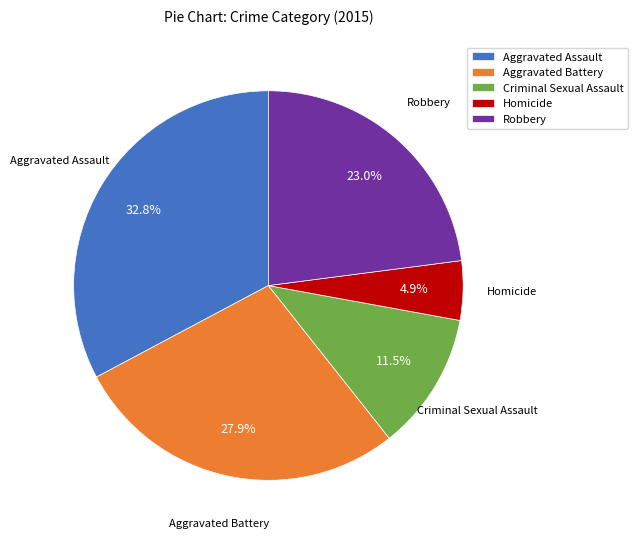

Rank the categories by value from highest to lowest.

Aggravated Assault, Aggravated Battery, Robbery, Criminal Sexual Assault, Homicide